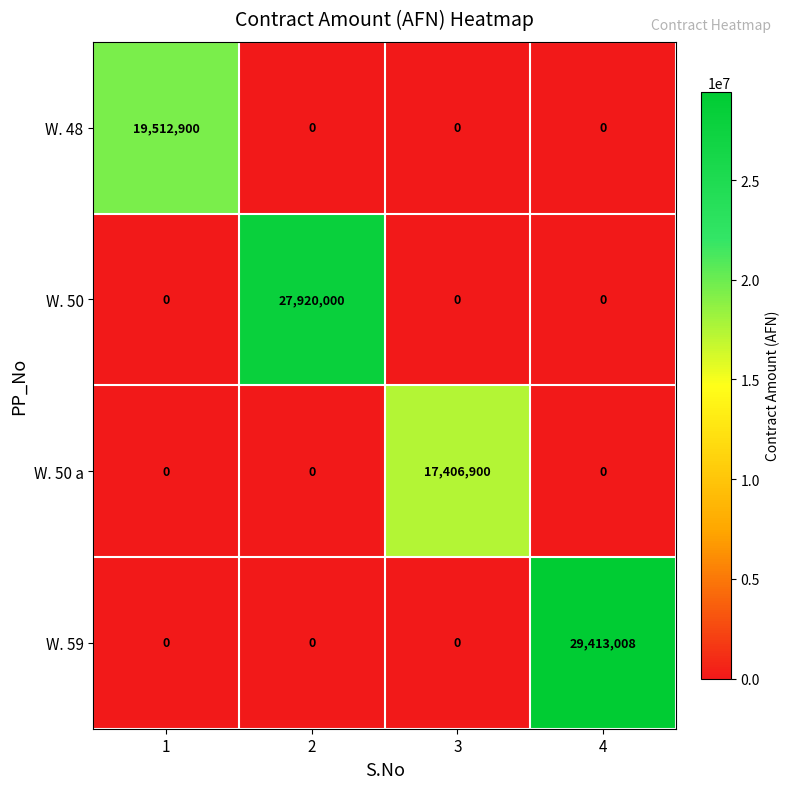

At which category is the sum across all series the highest?

4